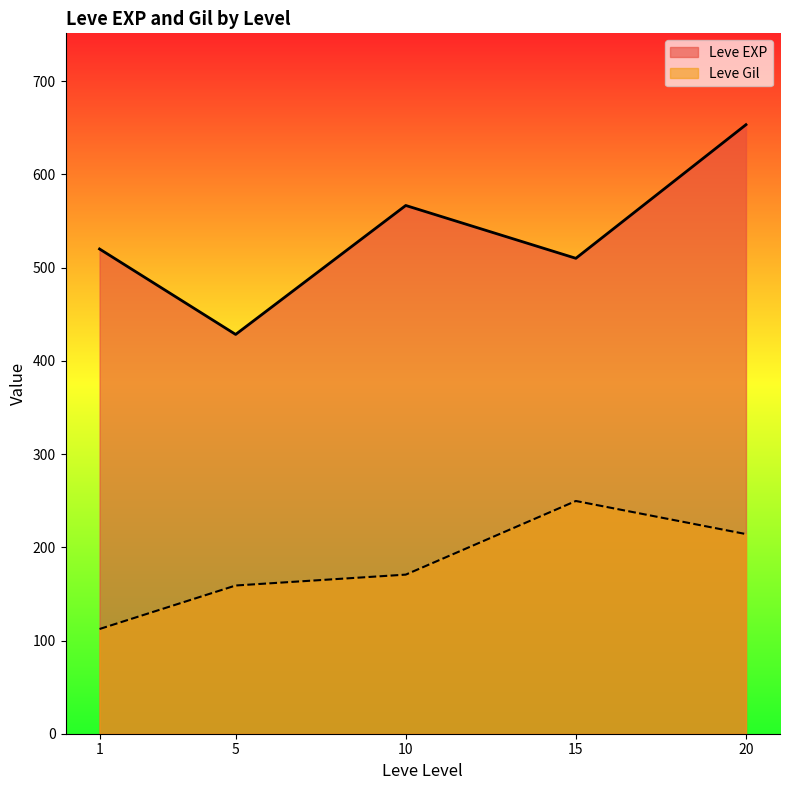

Reading left to right, what are all the values shown in this chart?

Leve EXP: 520.0	428.3	566.7	510.0	653.3
Leve Gil: 112.3	159.0	170.7	249.7	214.2